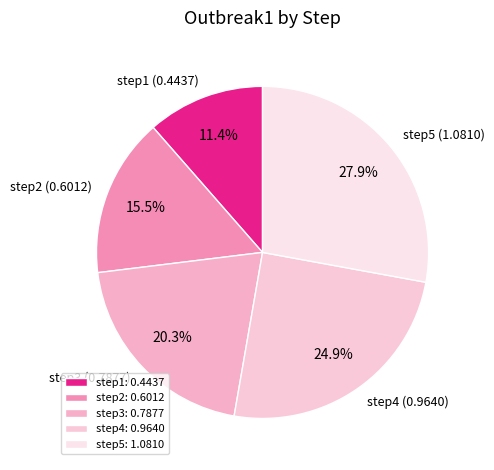

What is the change in value from step1 to step3?

+0.3